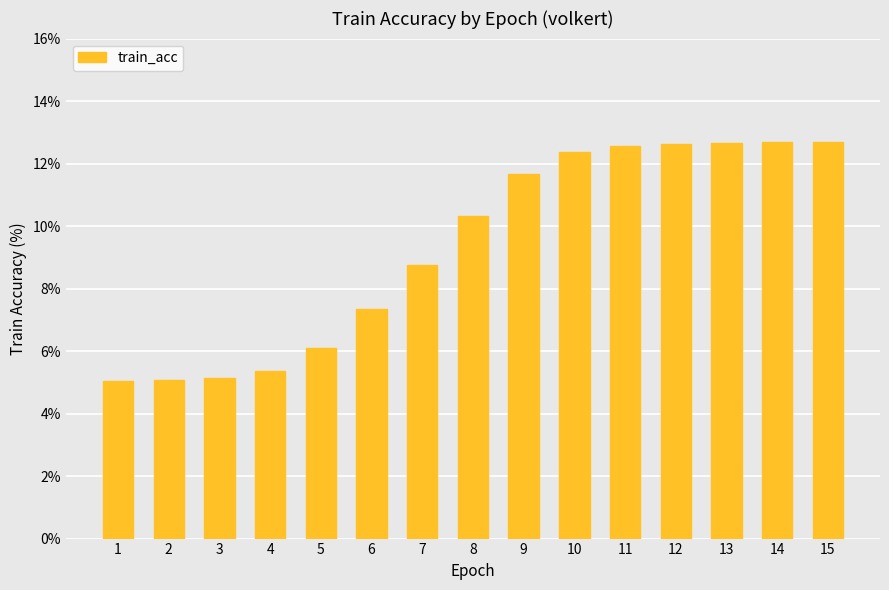

Is it true that the value at 1 is 5.0?

True